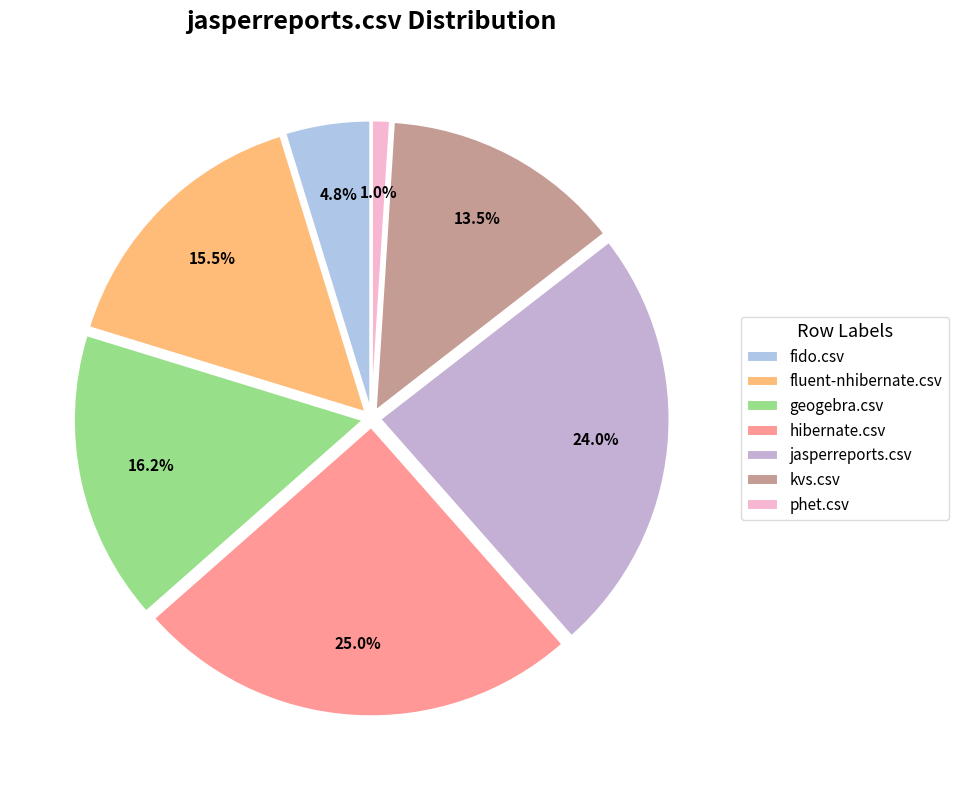

Combined, what portion of the pie is geogebra.csv and phet.csv?

17.2%